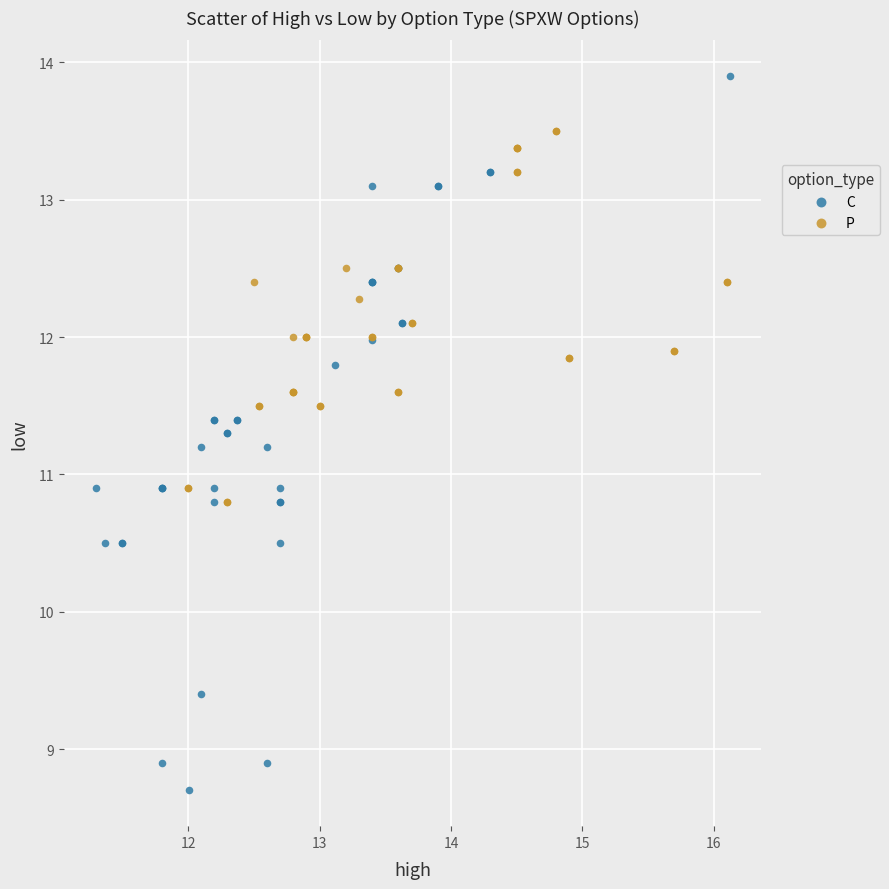

Which series has the largest Y range (max minus min)?

C